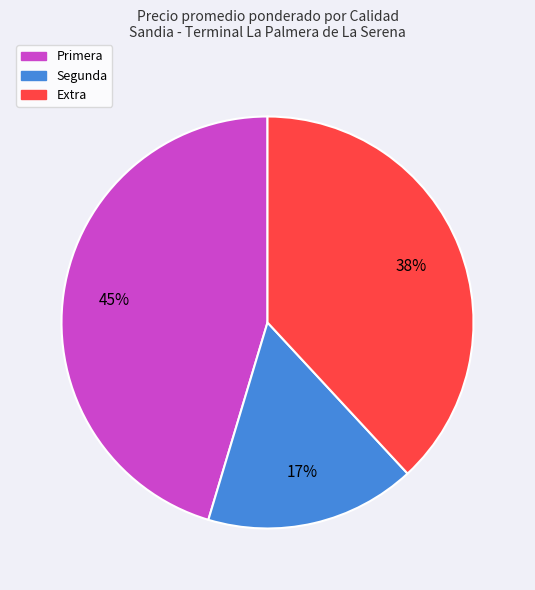

Is there a majority slice in this chart?

No